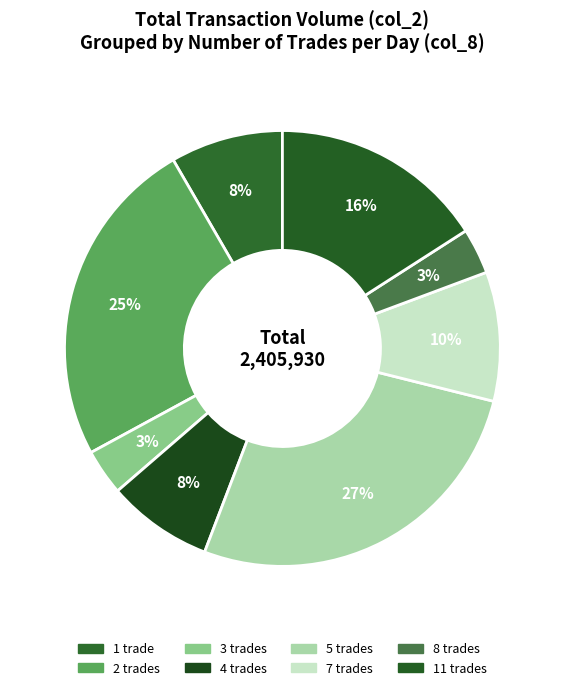

How many segments does this pie chart have?

8